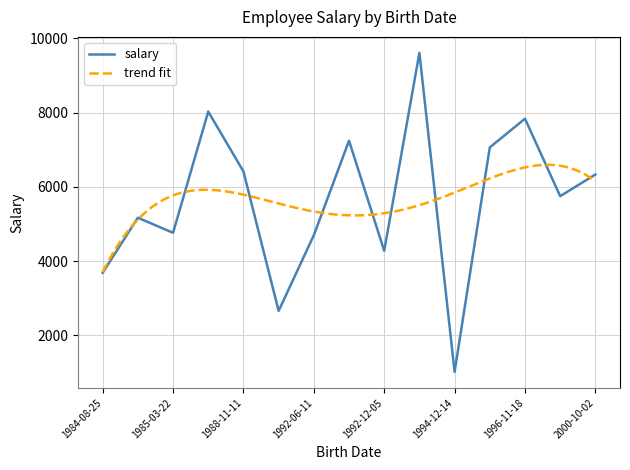

What is the highest value of the salary series?

9608